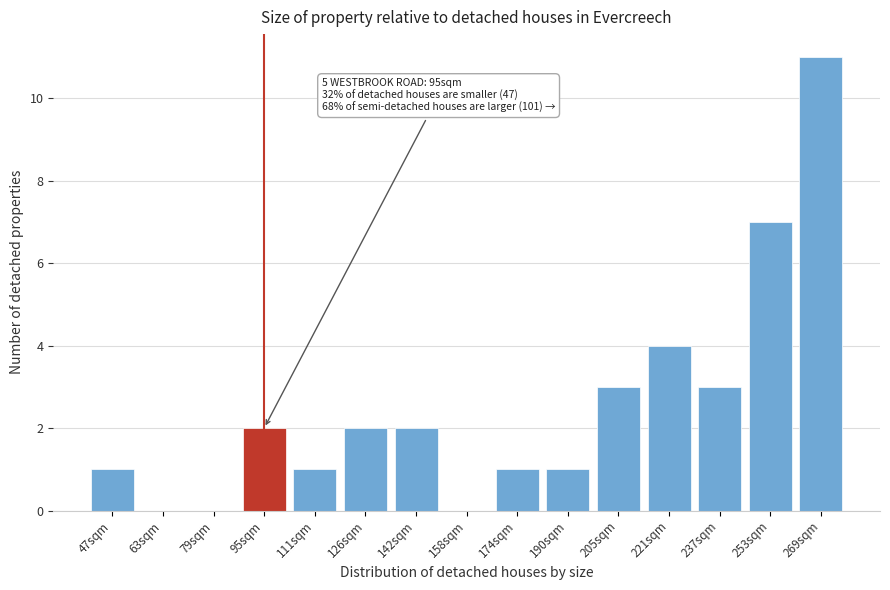

Which range on the x-axis has the tallest bar?

260 to 276